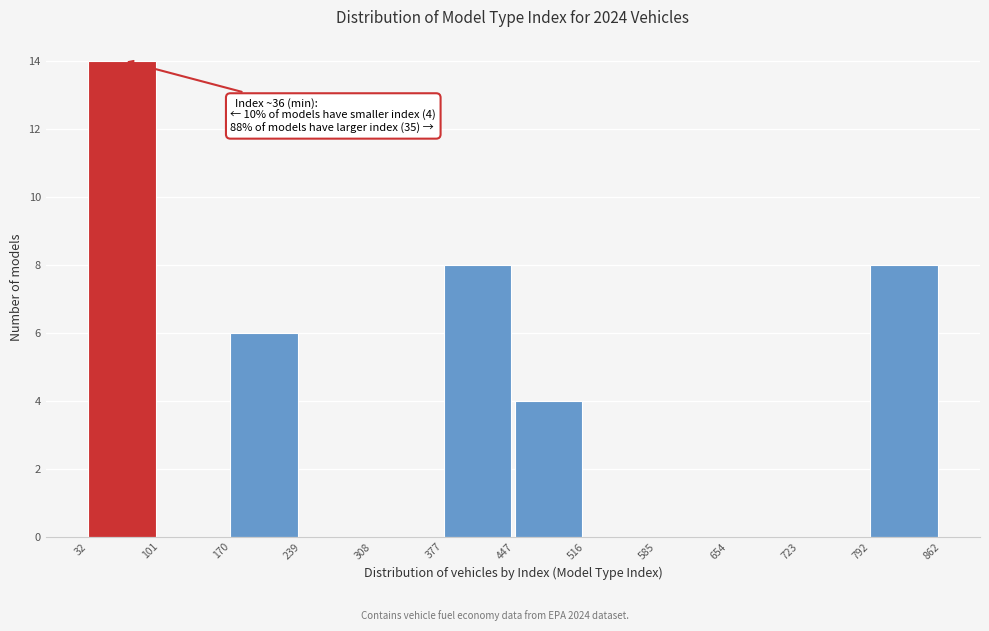

Over which range of the x-axis is the bar tallest?

32 to 101